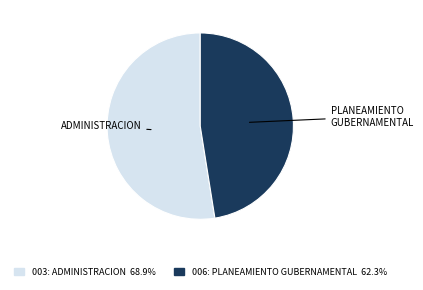

What is the ratio of the value at 003: ADMINISTRACION to the value at 006: PLANEAMIENTO GUBERNAMENTAL?

1.1